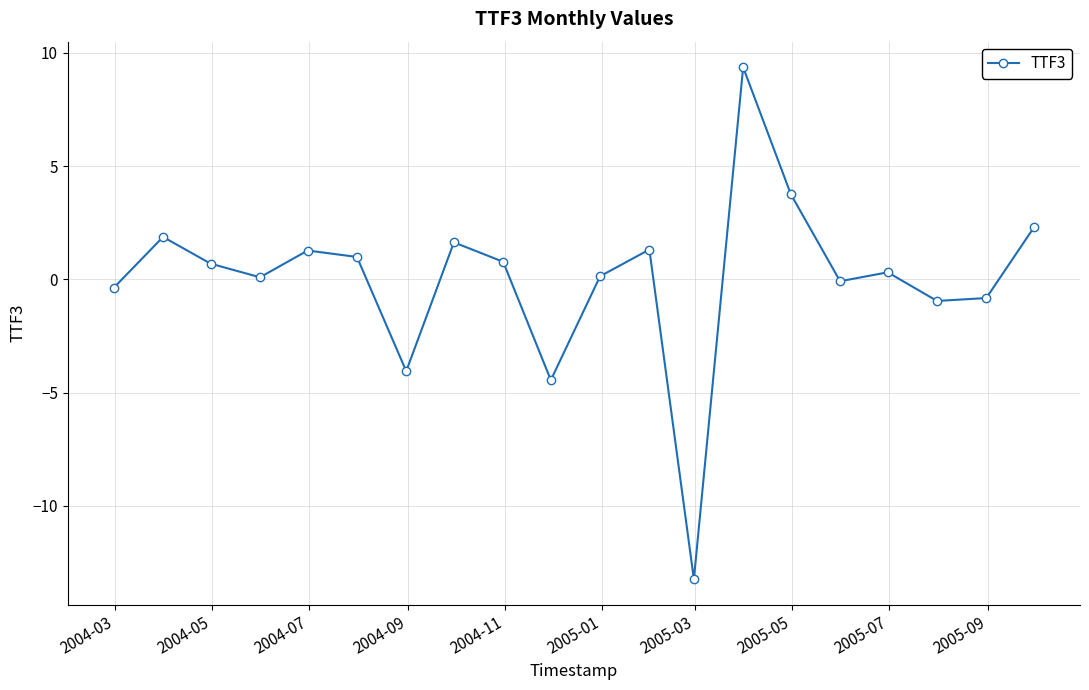

What is the sum of all values?

0.5